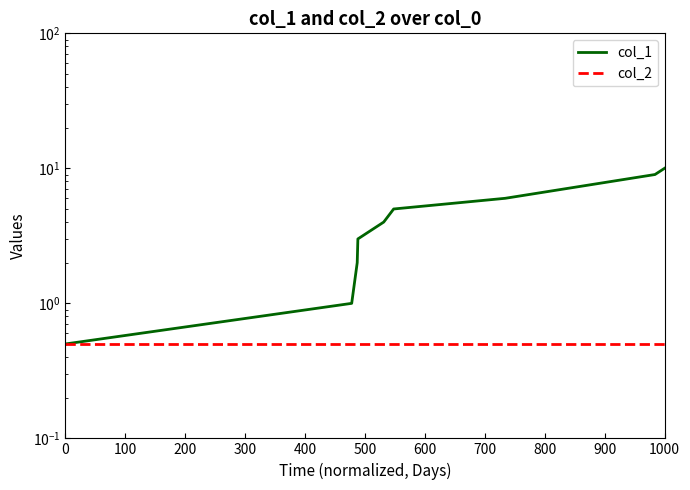

Which has a higher value, 200 or 0?

200